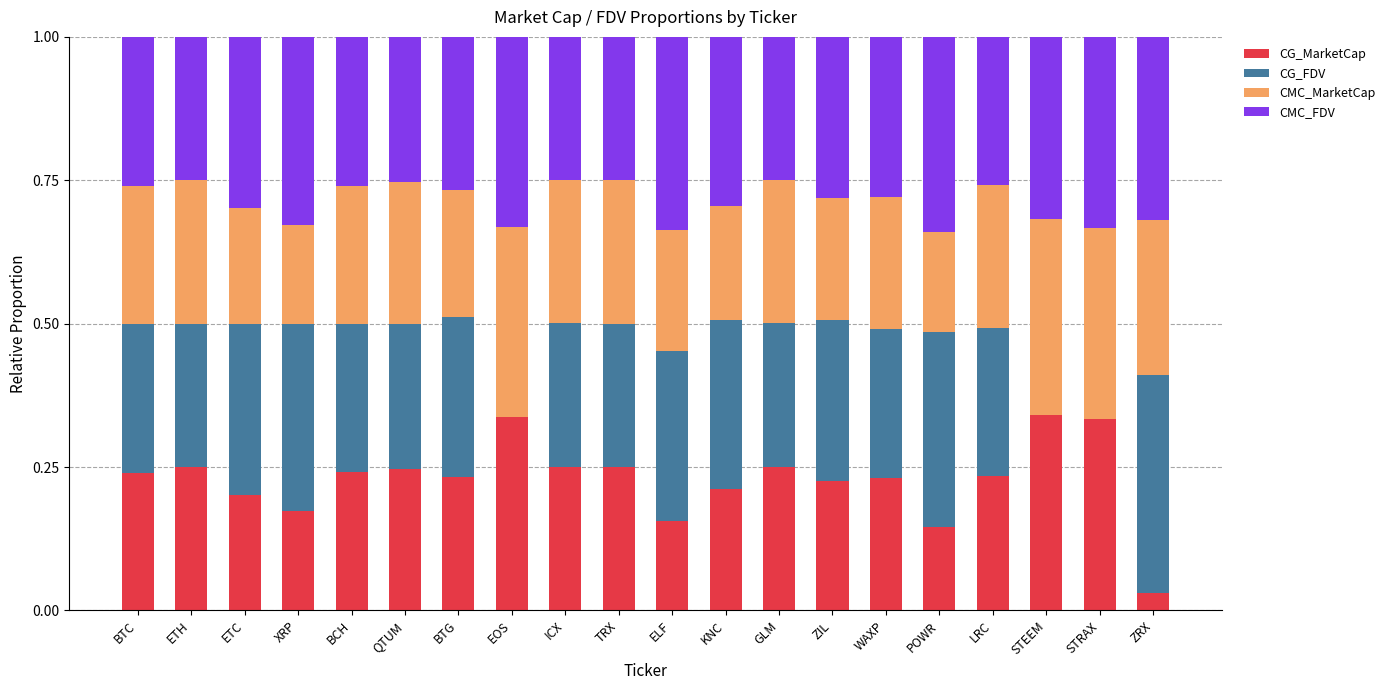

The value of CG_MarketCap at ETH is 0.1. True or false?

False